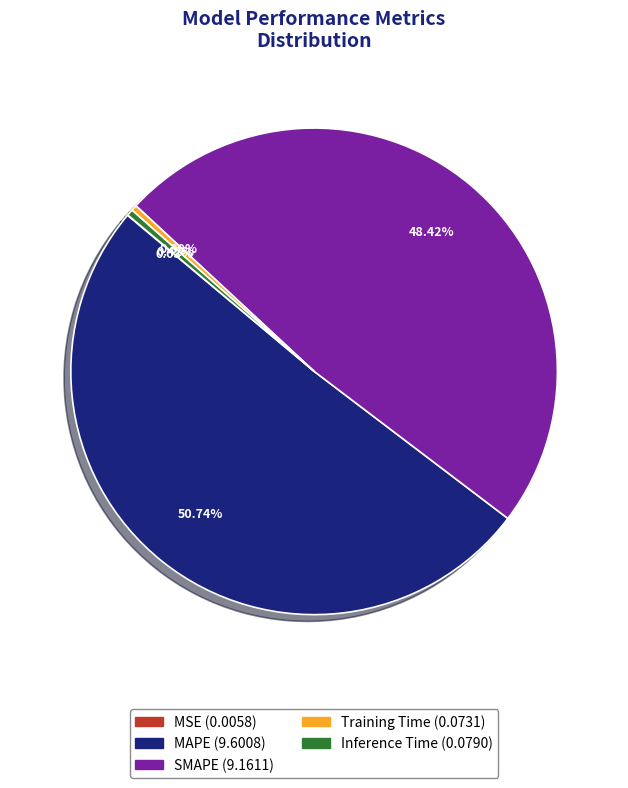

Is the sum of MAPE and Training Time greater than half?

Yes